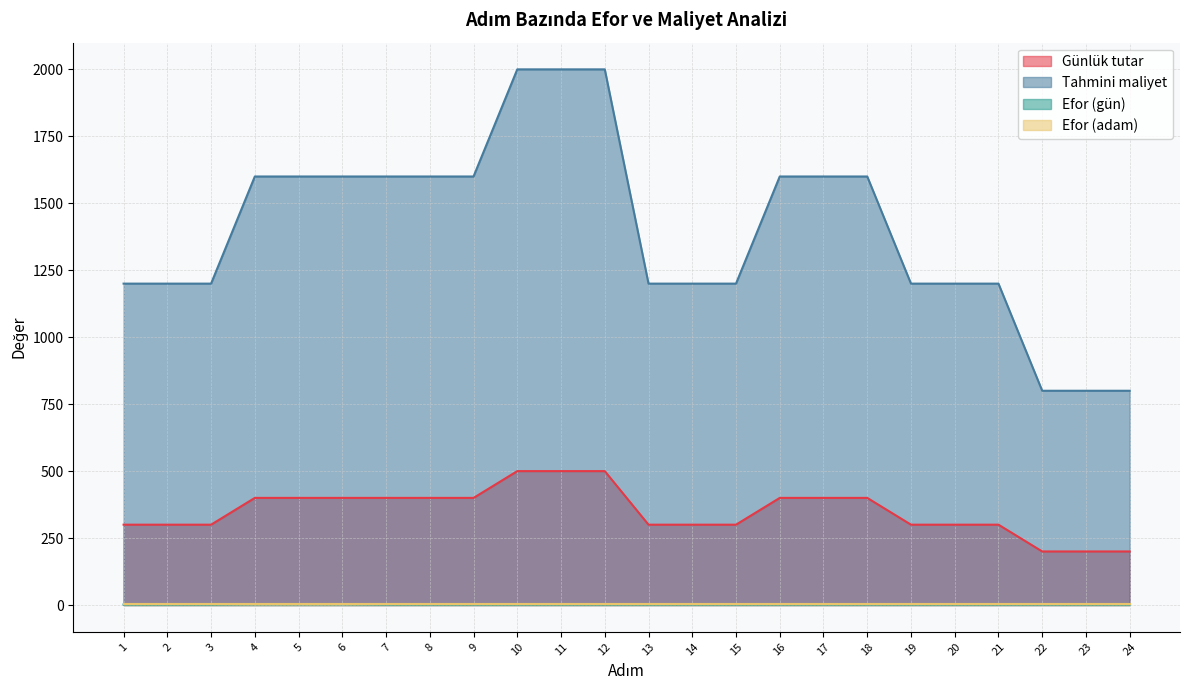

True or false: Tahmini maliyet and Günlük tutar cross at least once.

False